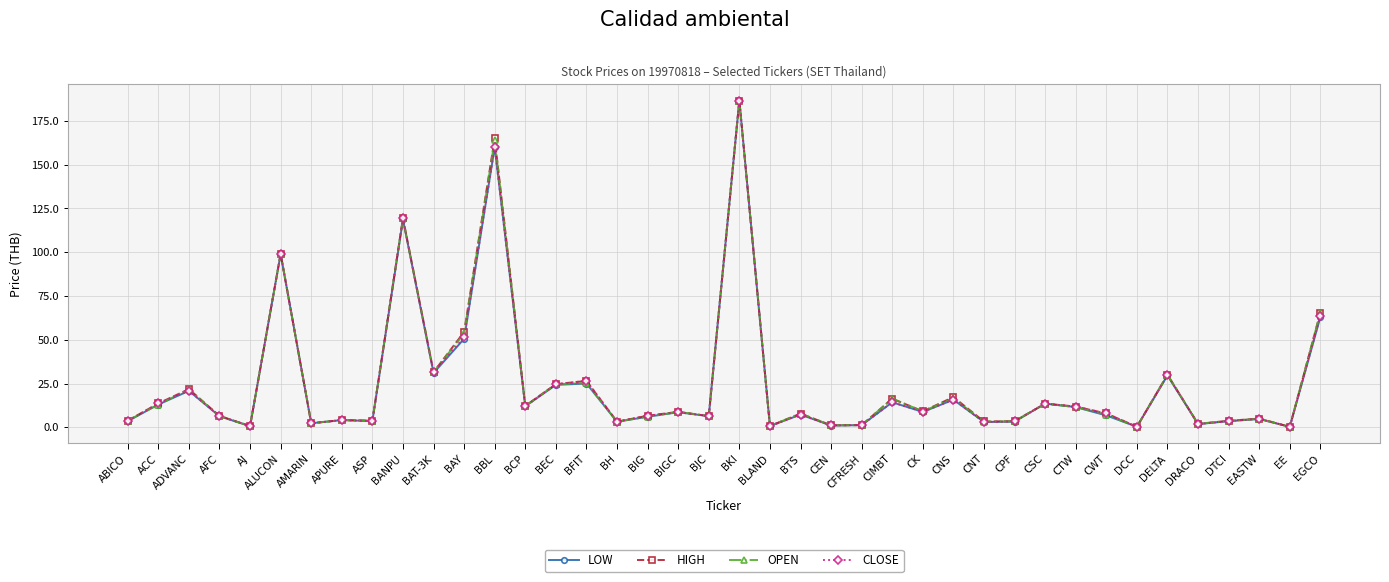

What is the greatest value displayed?

186.7